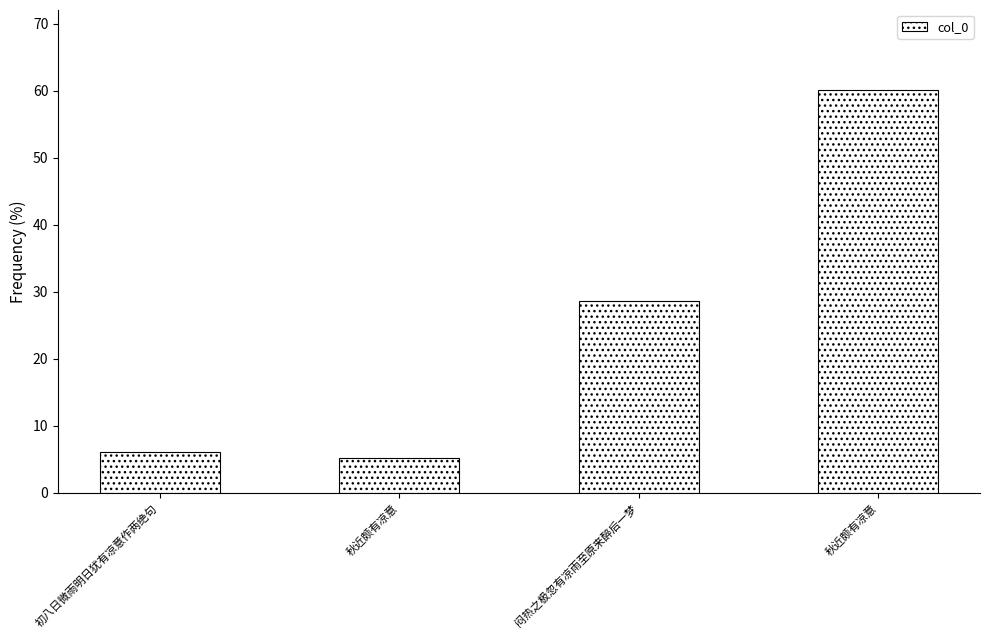

True or false: the data shows 5.2 at 秋近颇有凉意.

True